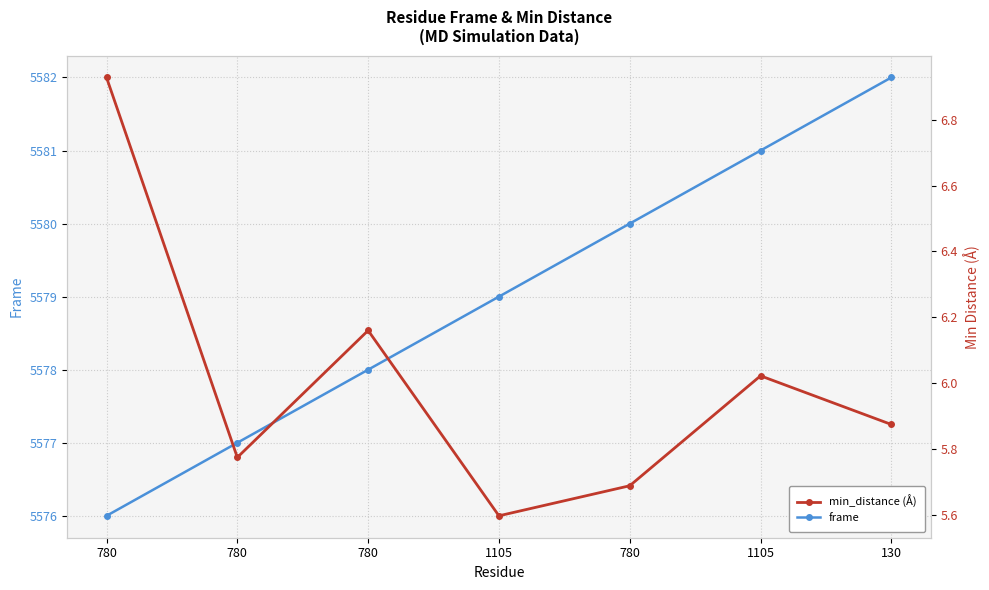

Rank the series at 1105 from highest to lowest value.

frame, min_distance